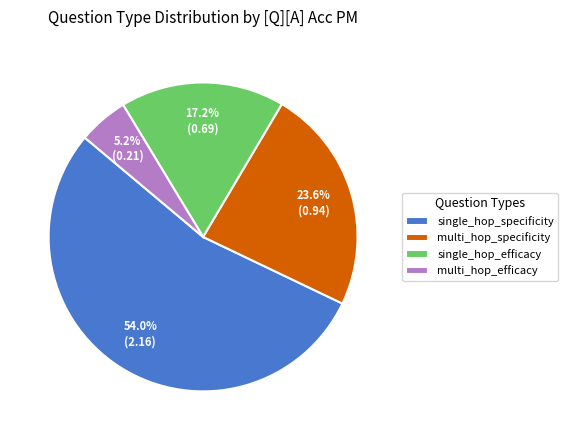

Which slice represents more than half of the pie?

single_hop_specificity